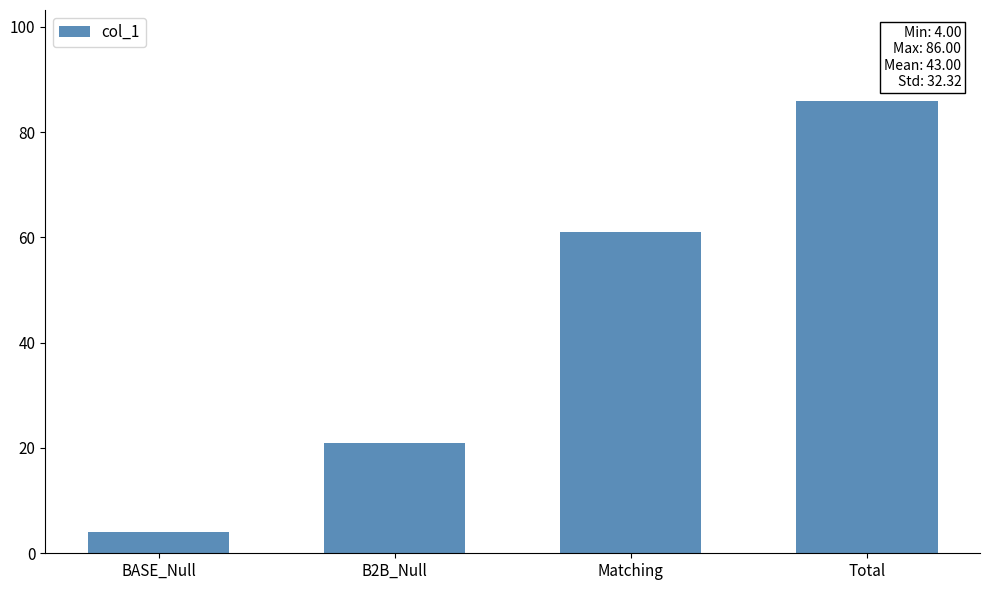

What is the difference between the maximum and minimum values?

82